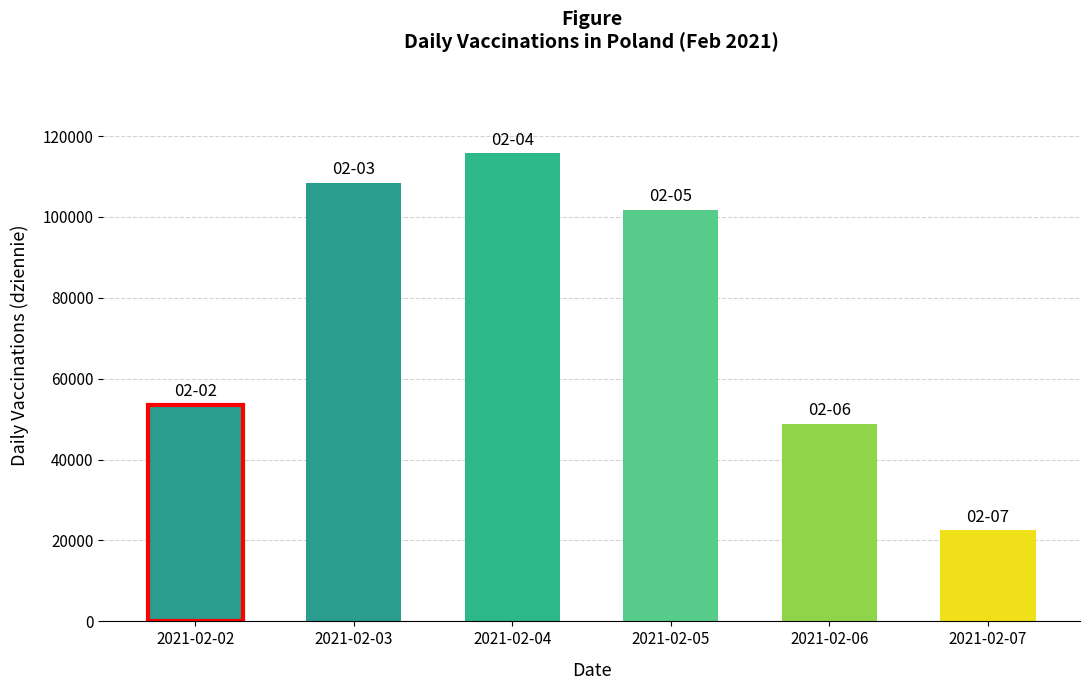

Reading left to right, what are all the values shown in this chart?

53476	108410	115740	101768	48905	22484